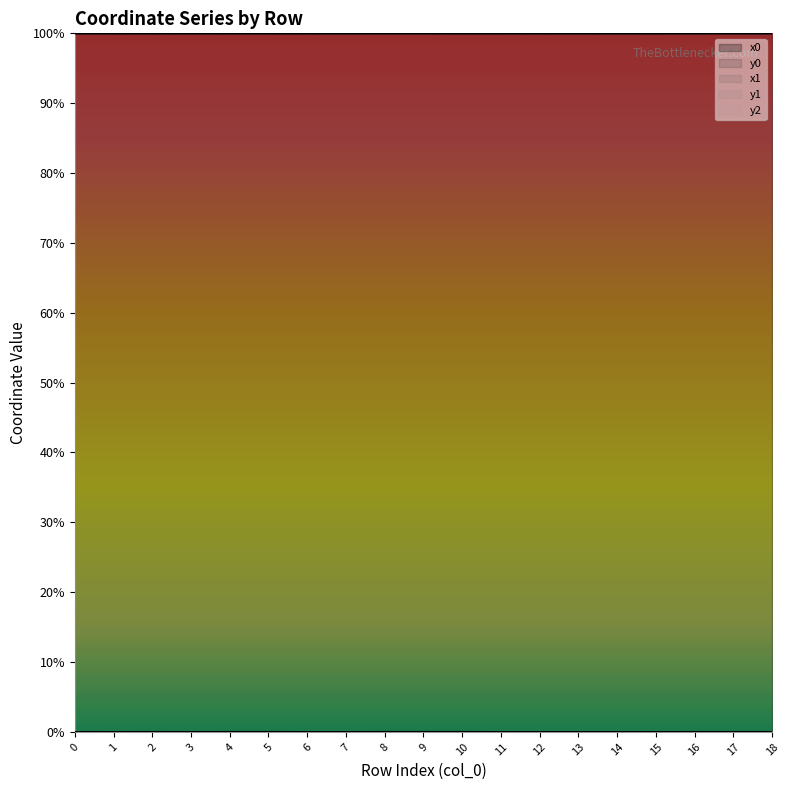

List the labels in order of y1 value, smallest first.

14, 13, 15, 12, 11, 6, 7, 3, 1, 0, 2, 16, 17, 18, 9, 4, 5, 8, 10